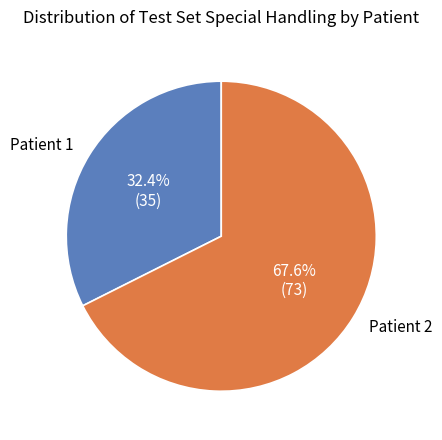

Is there any slice that represents more than half of the pie?

Yes